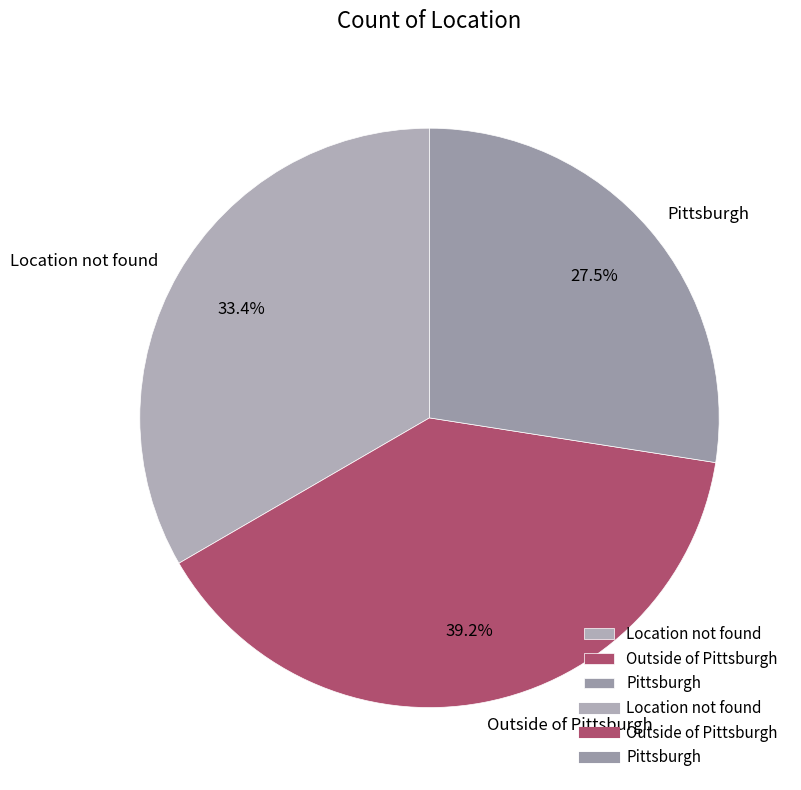

To the nearest percent, what percentage of the pie is Outside of Pittsburgh?

39%